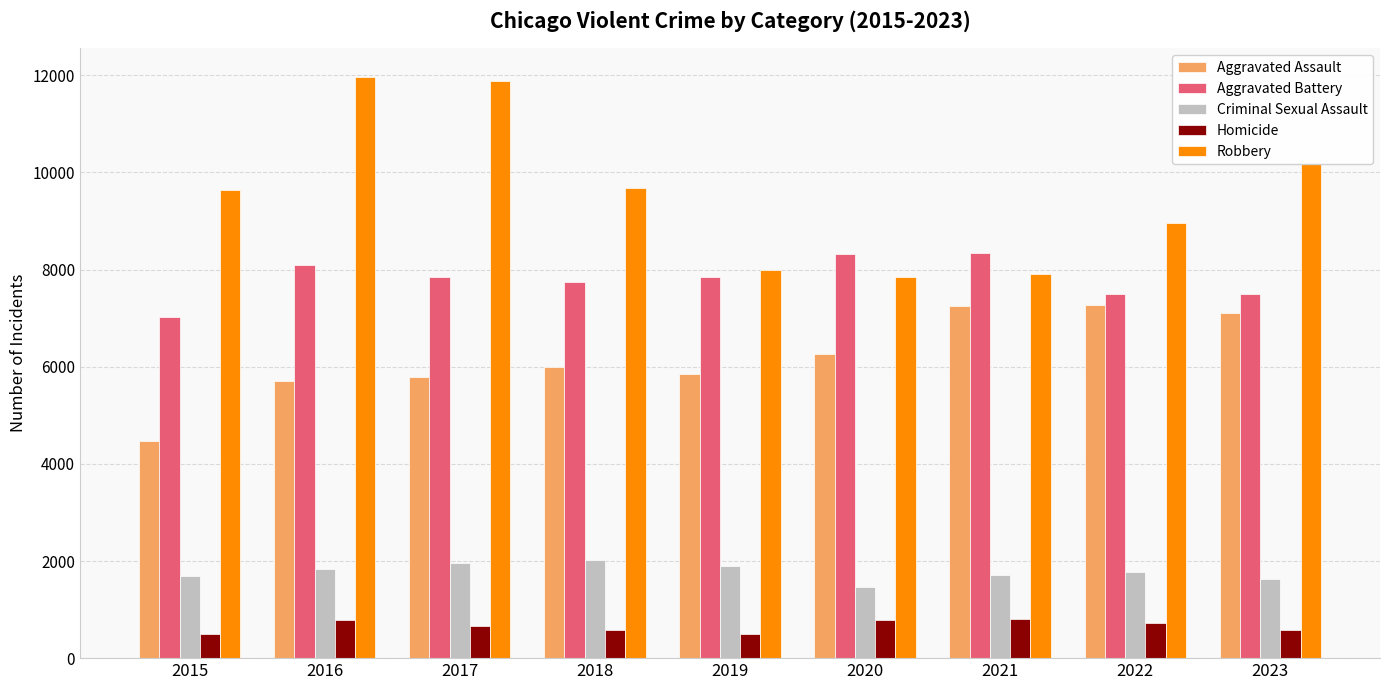

How many groups of bars are there?

9